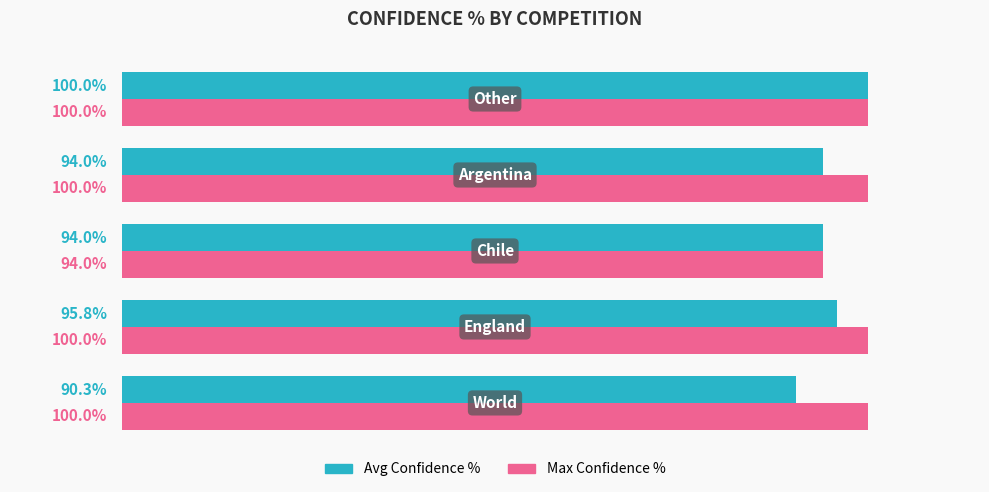

Which series has the largest range (max minus min)?

Avg Confidence %